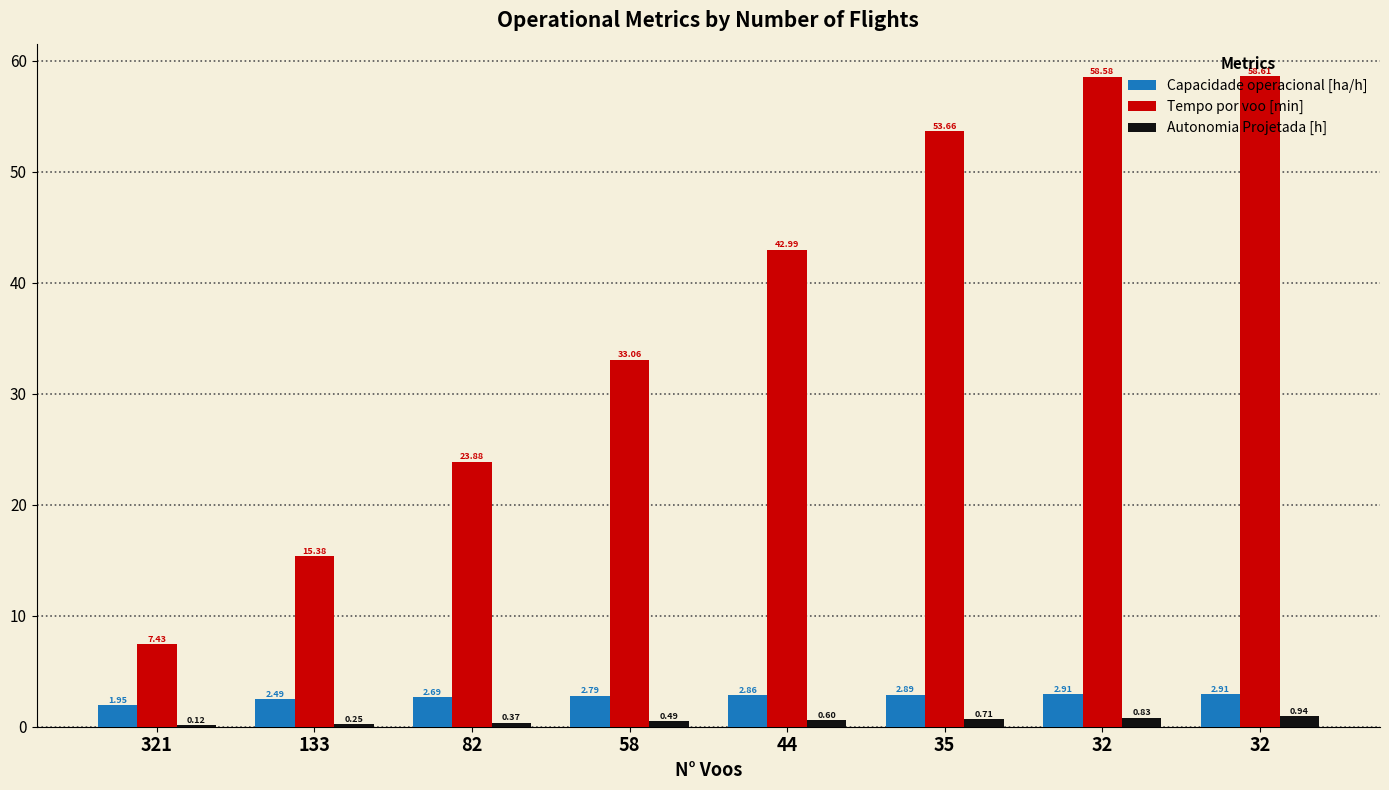

How many groups of bars are there?

8